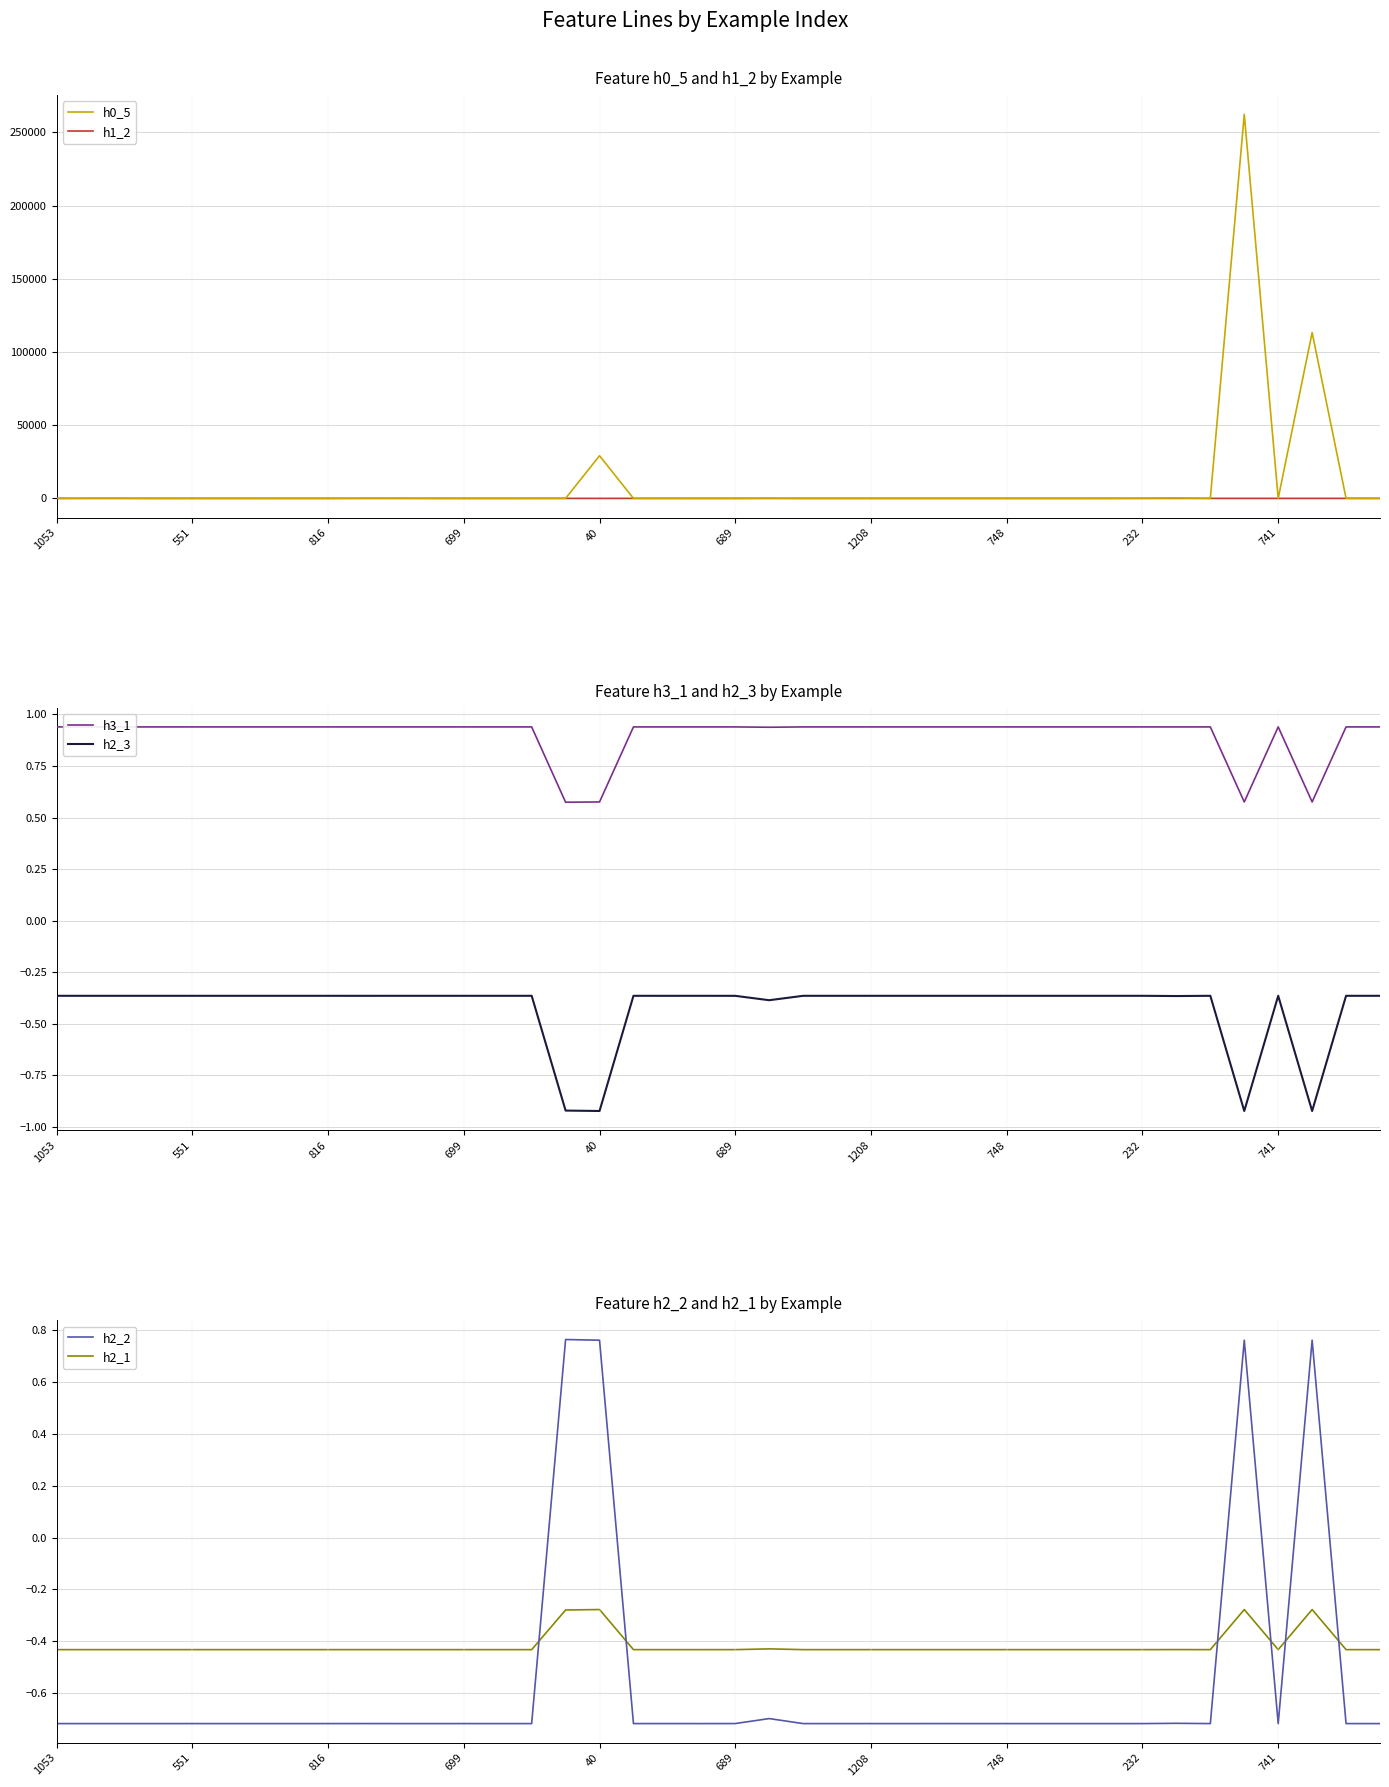

Which series ends up on top after the final intersection of h2_2 and h2_1?

h2_1